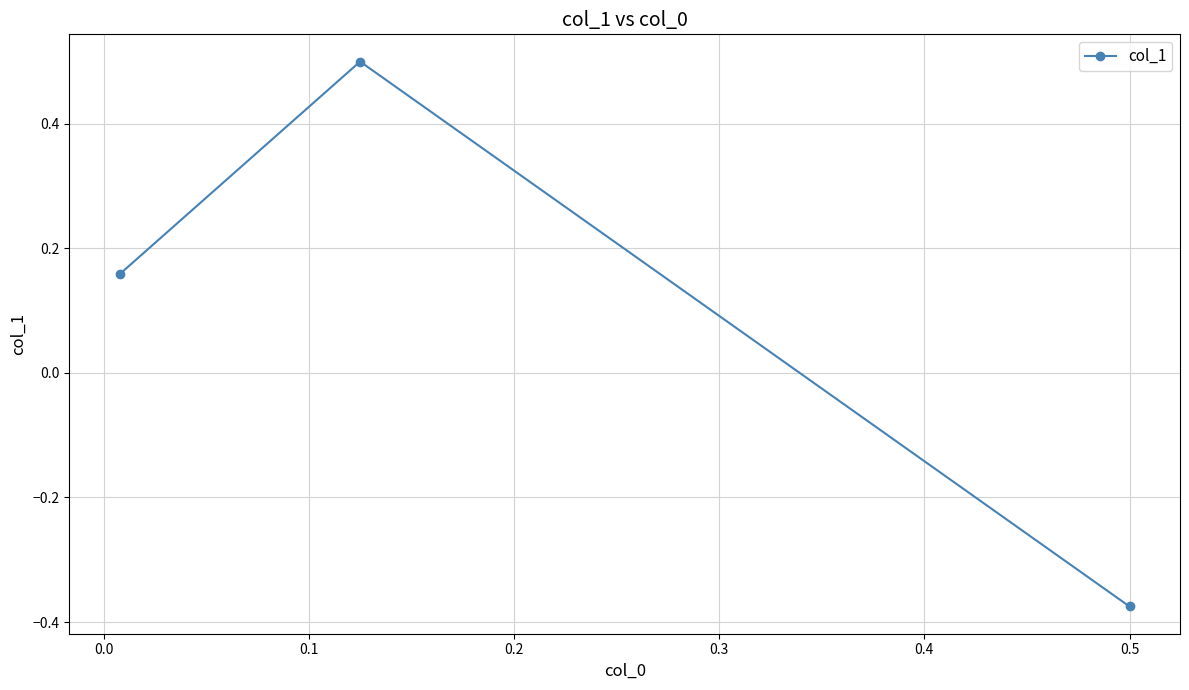

What is the maximum value shown in the chart?

0.5